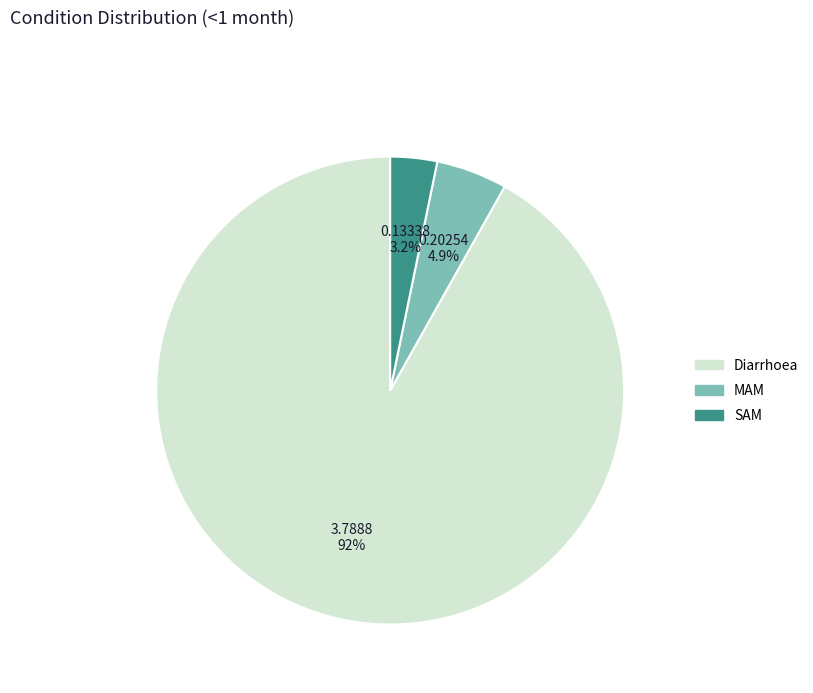

To the nearest percent, what percentage of the pie is SAM?

3%